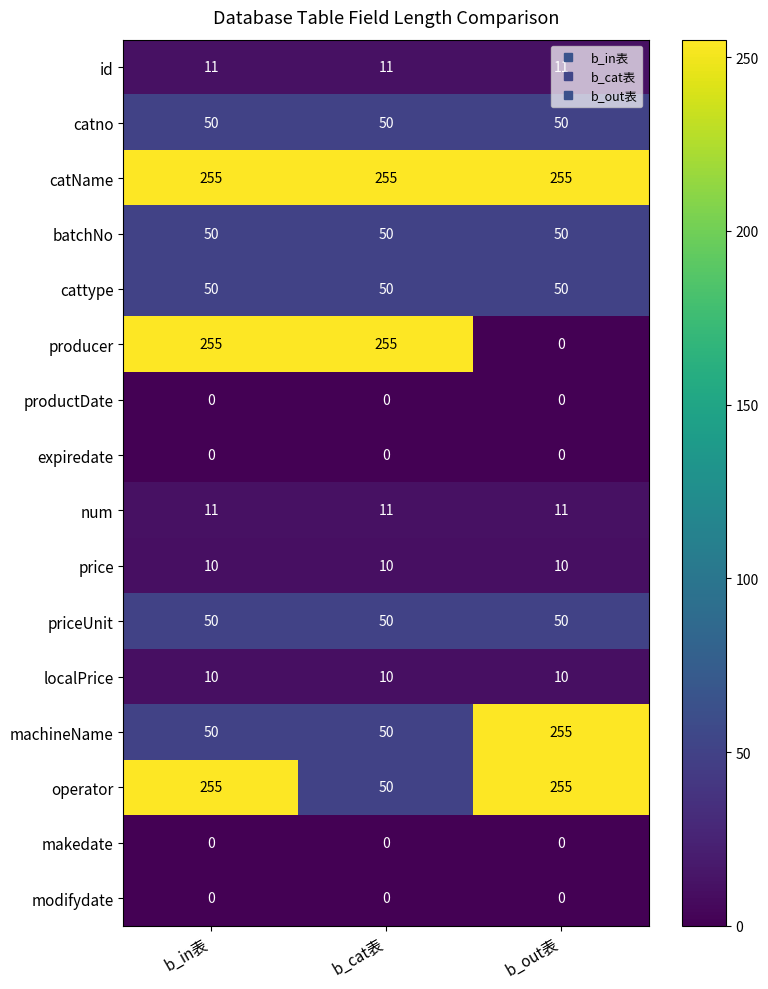

What is the difference between the highest and lowest values at b_out表?

255